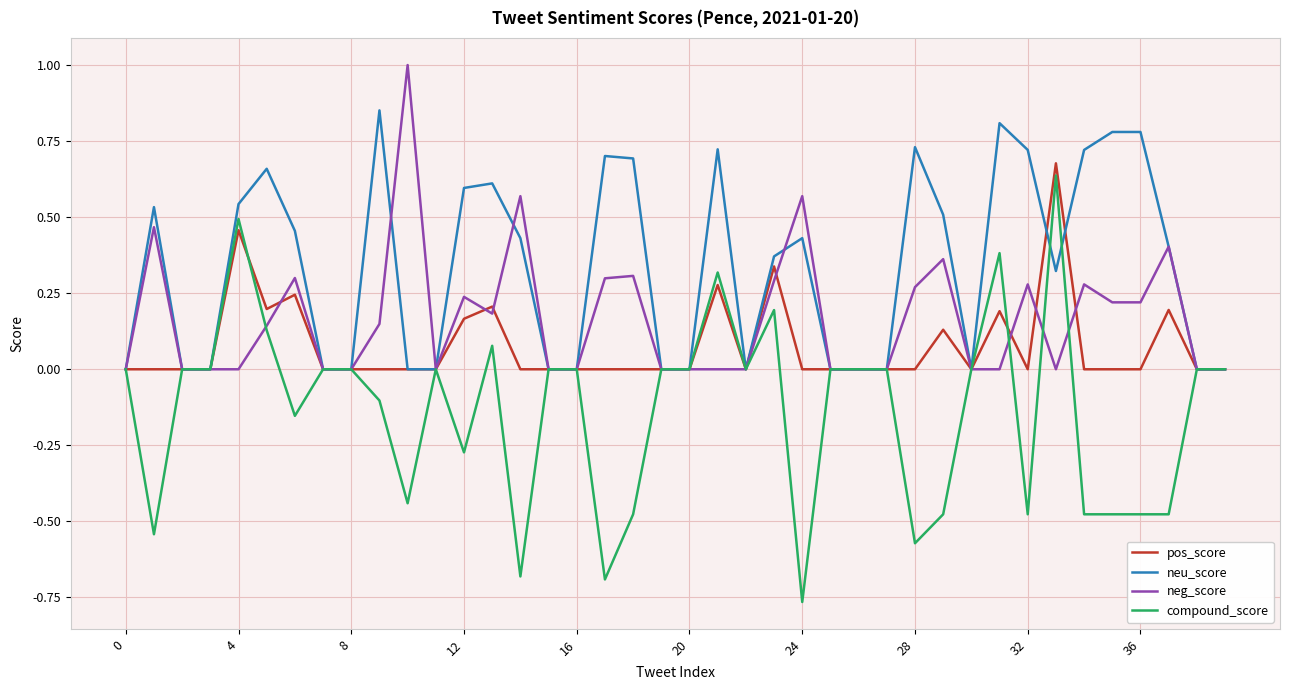

Which series has the largest total across all categories?

neu_score